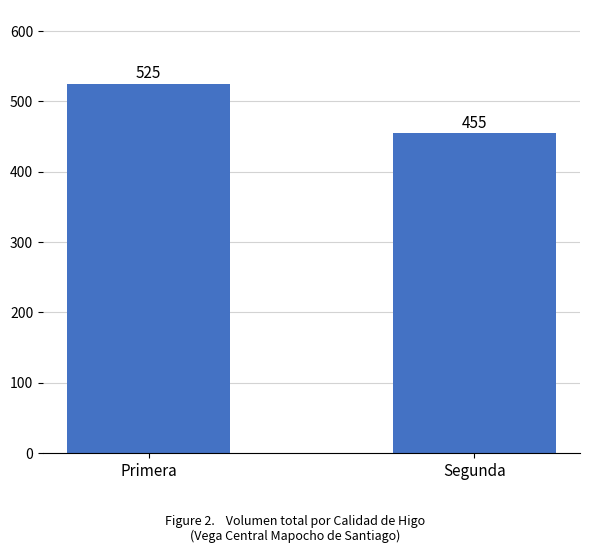

Reading right to left, what are all the values shown in this chart?

455	525